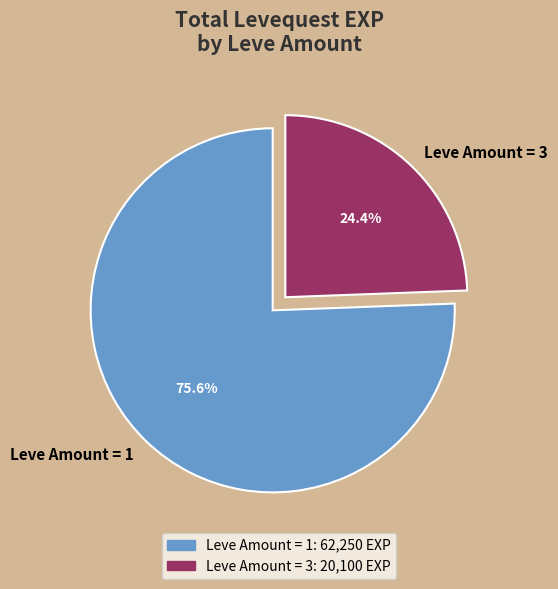

Which category has the smallest portion of the pie?

Leve Amount = 3